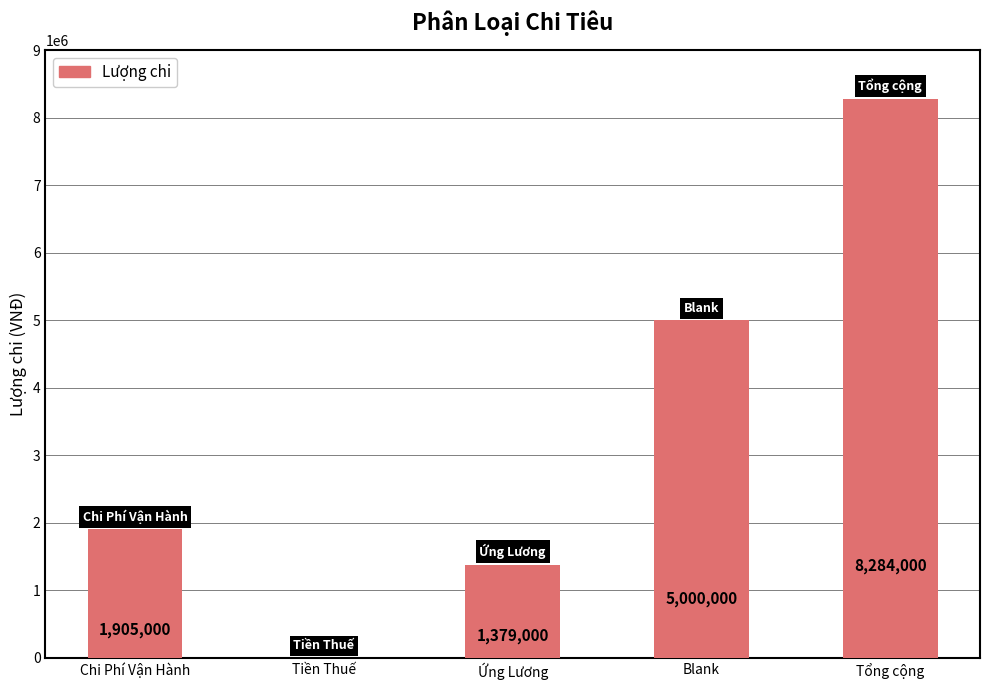

What is the average value?

3313600